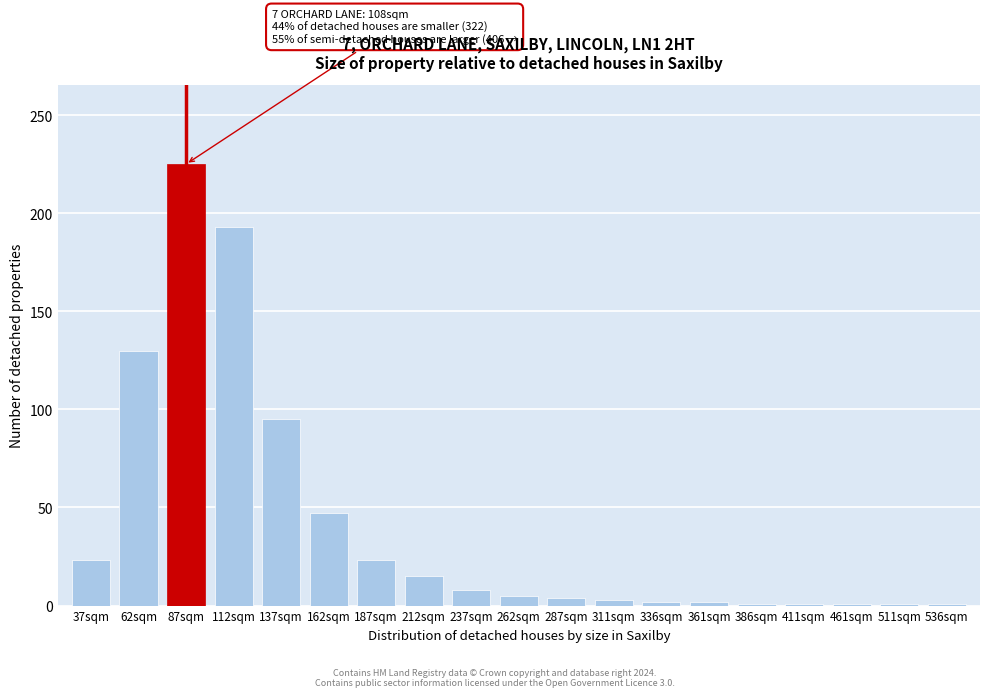

What is the change in value from 87sqm to 237sqm?

-217